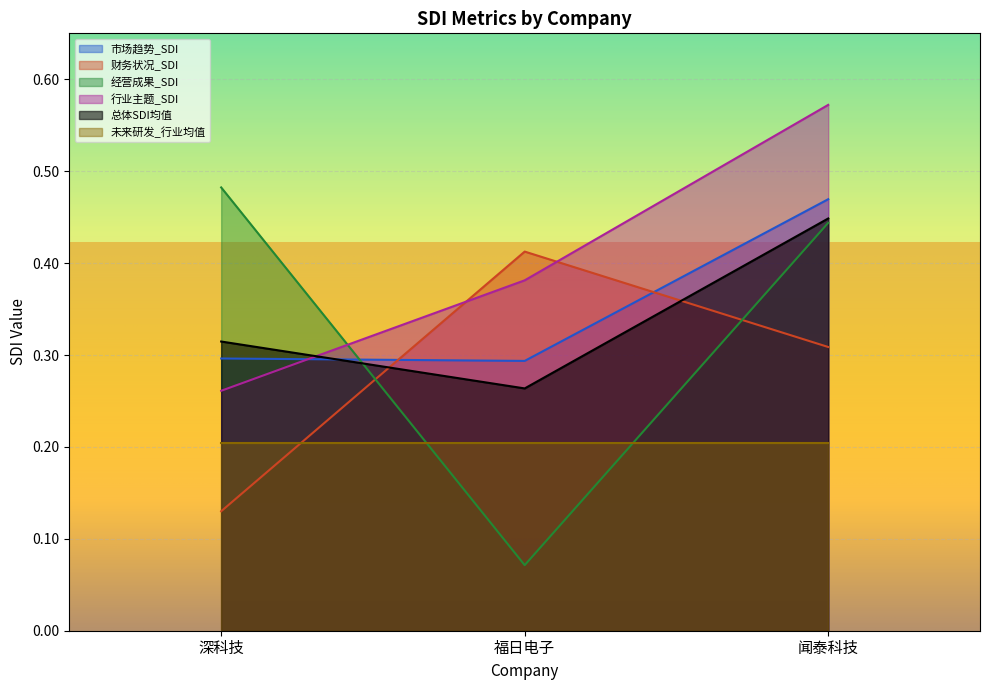

Rank the series by their maximum value, from highest to lowest.

行业主题_SDI, 经营成果_SDI, 市场趋势_SDI, 总体SDI均值, 财务状况_SDI, 未来研发_行业均值